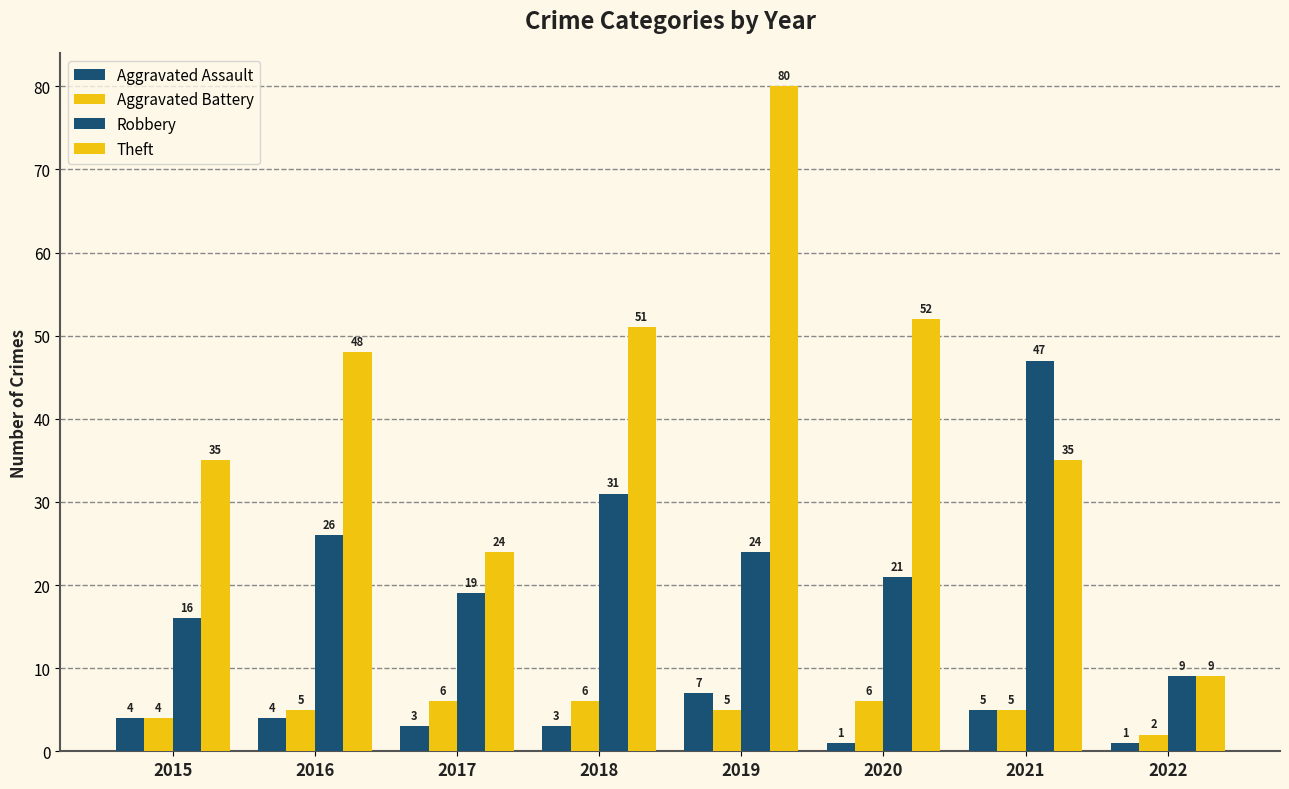

The value of Aggravated Battery at 2022 is 2. True or false?

True